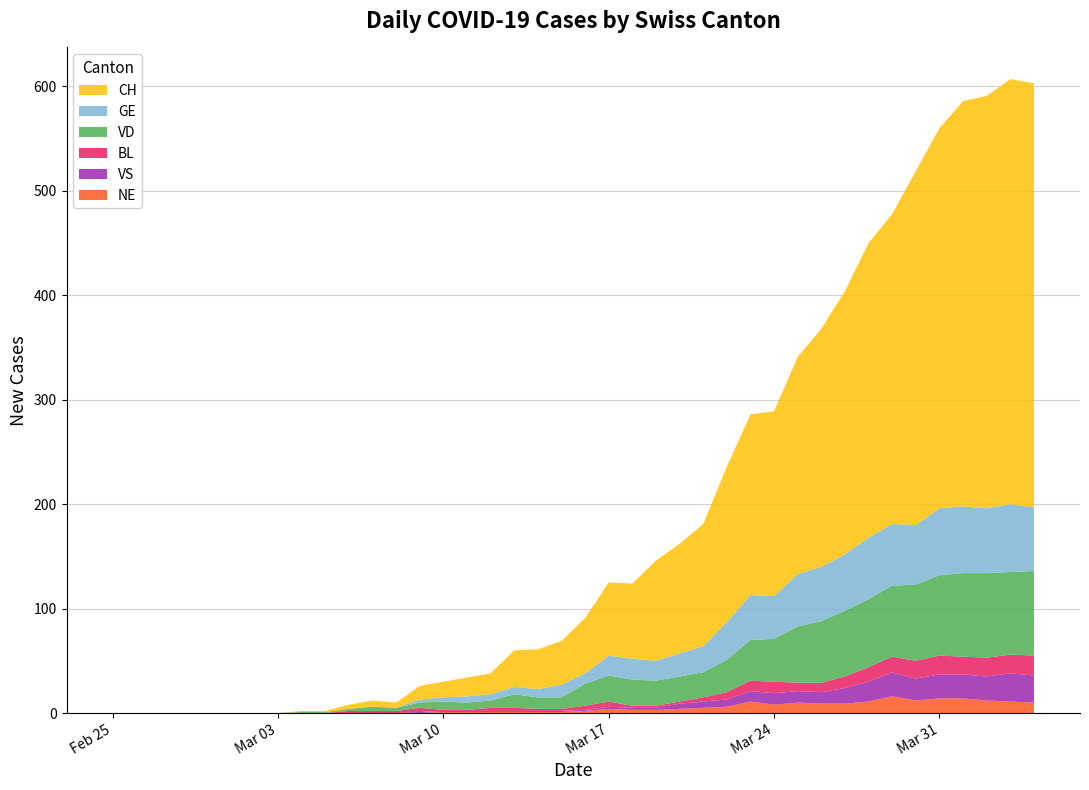

Reading right to left, what are all the values shown in this chart?

CH: 406	407	395	388	364	339	297	282	252	228	208	177	173	149	117	105	96	72	70	53	42	38	35	20	18	15	13	5	6	4	1	1	0	0	0	0	0	0	0	0
GE: 61	65	62	64	64	57	59	59	54	52	50	41	43	36	25	22	19	20	19	10	12	8	7	6	6	4	3	0	0	0	0	0	0	0	0	0	0	0	0	0
VD: 81	79	81	80	77	73	68	65	63	59	54	41	39	31	24	24	24	25	25	21	11	11	13	7	7	8	5	3	4	2	1	1	0	0	0	0	0	0	0	0
BL: 19	18	18	17	18	17	15	14	11	9	8	11	10	7	4	2	2	2	5	4	2	2	3	3	1	1	4	2	2	2	0	0	0	0	0	0	0	0	0	0
VS: 26	27	23	23	23	21	23	19	15	11	11	11	10	7	6	5	2	2	2	1	1	1	1	1	1	1	1	0	0	0	0	0	0	0	0	0	0	0	0	0
NE: 10	11	12	14	14	12	16	11	9	9	10	8	11	6	5	4	3	3	4	2	1	1	1	1	1	1	0	0	0	0	0	0	0	0	0	0	0	0	0	0